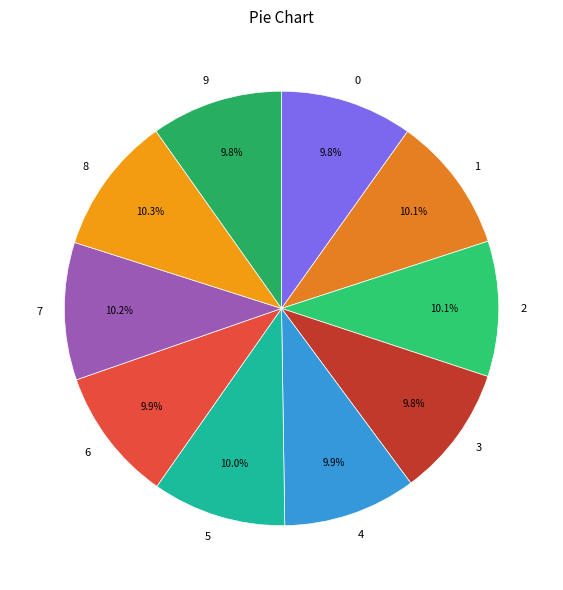

What portion of the pie excludes 4?

90.1%